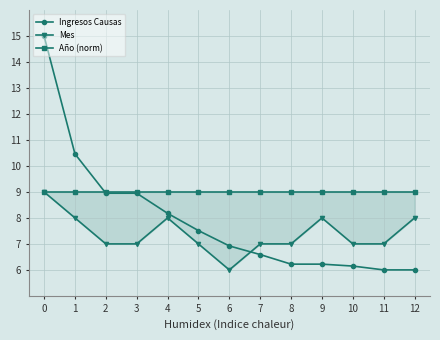

What are all the series names shown in the legend?

Ingresos Causas, Mes, Año (norm)